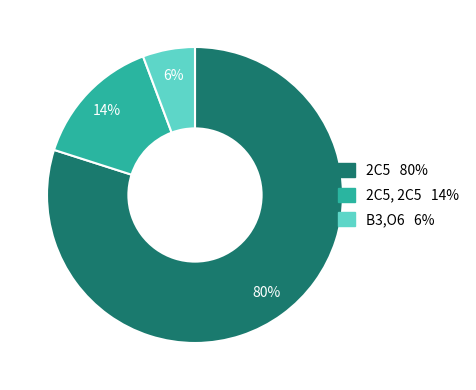

Which has a higher value, ['2C5'] or ['2C5']?

['2C5']